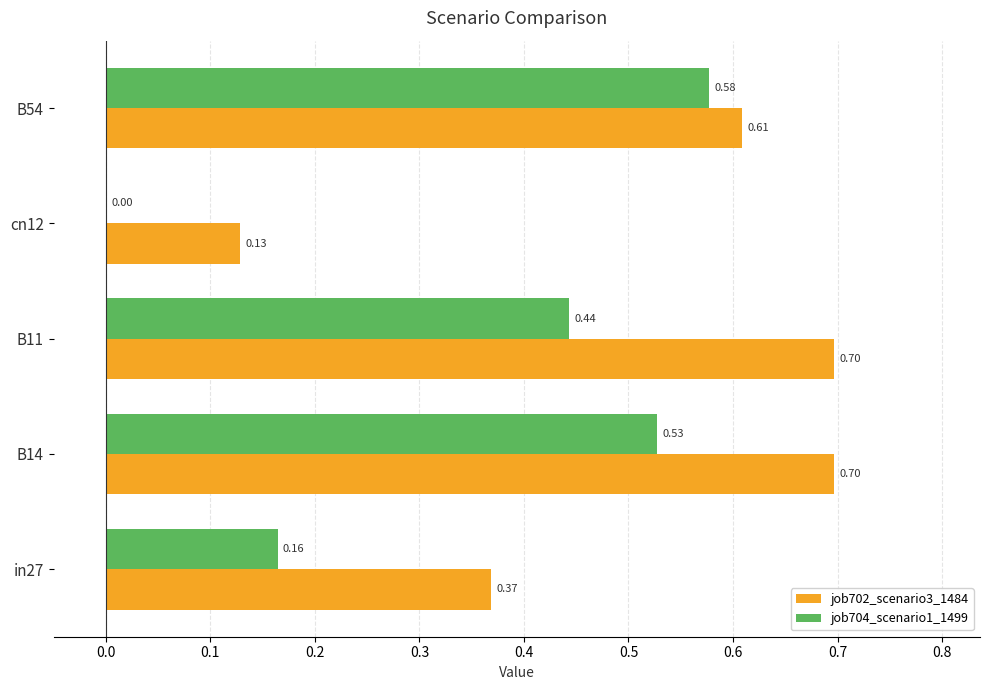

Which series changed the most between B14 and cn12?

job702_scenario3_1484